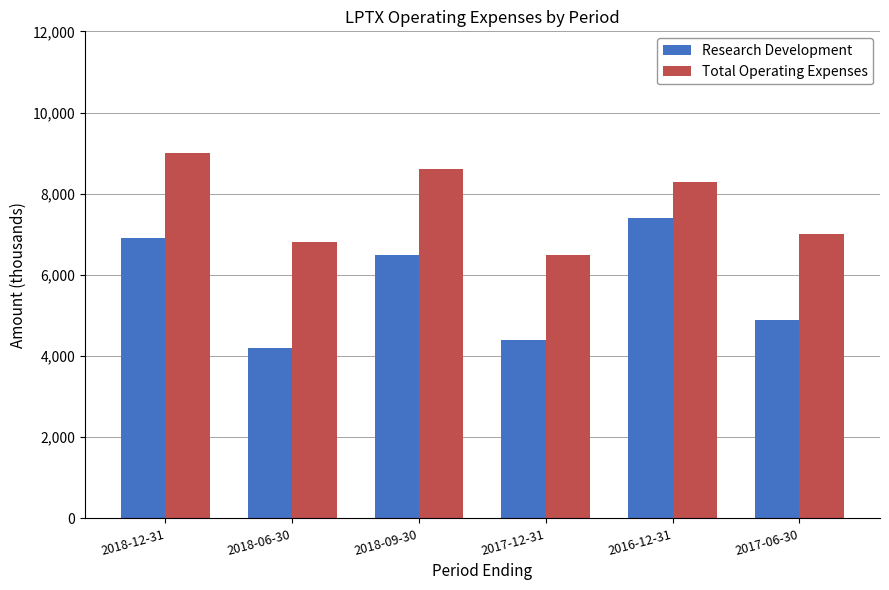

Are the bars horizontal?

No